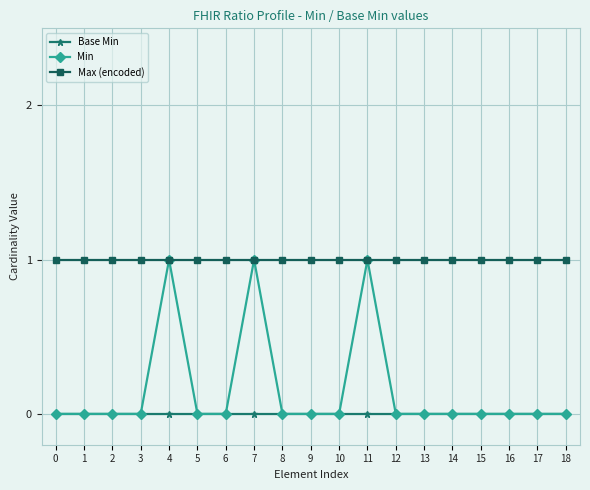

True or false: Min has more than 0 points higher than both neighbors.

True